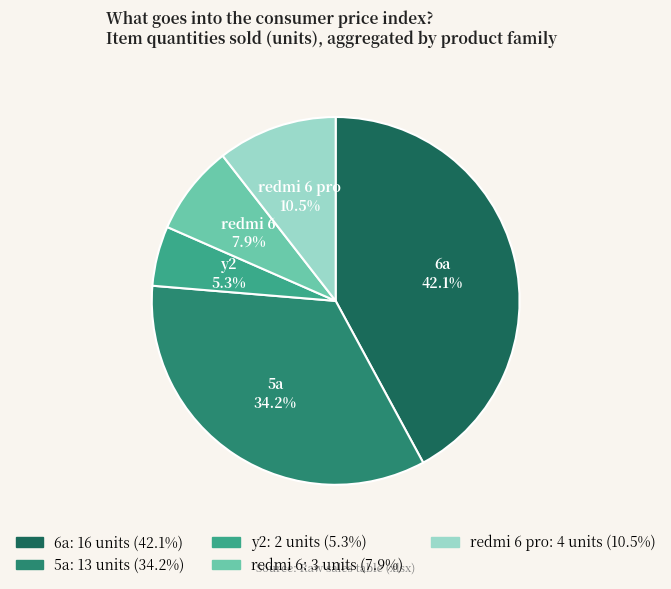

Combined, what portion of the pie is redmi 6 pro and 6a?

52.6%